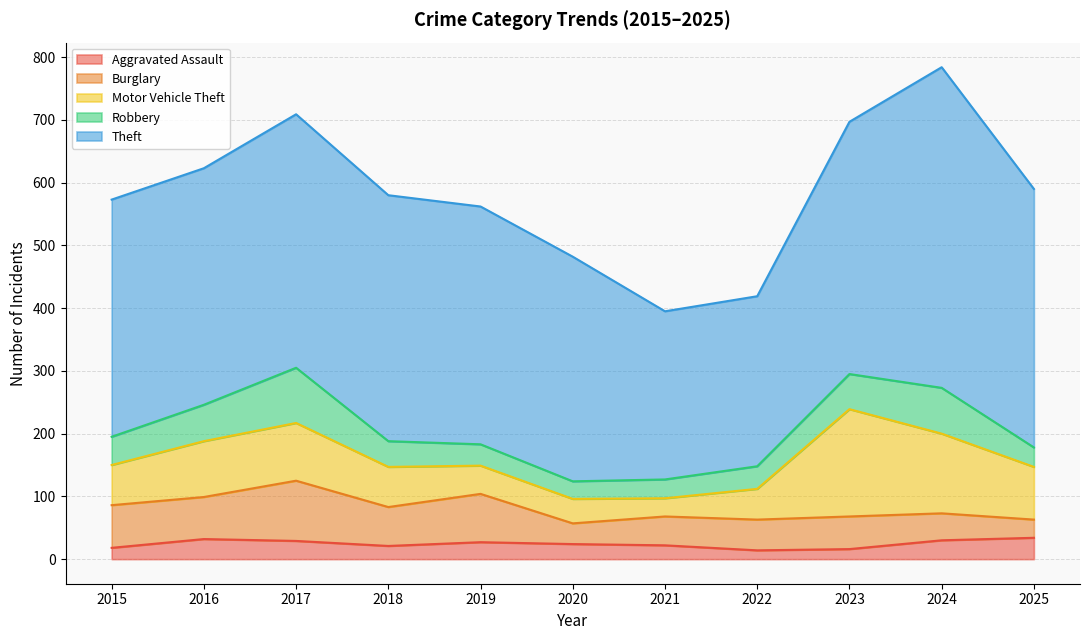

What is the highest value of the Aggravated Assault series?

34